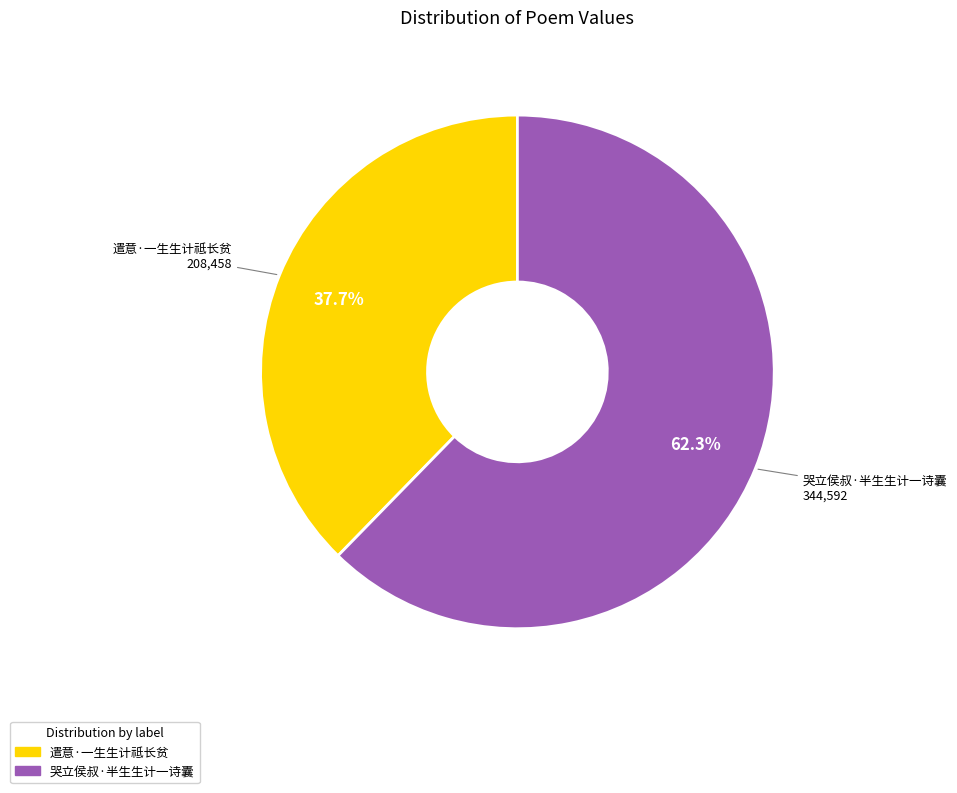

To the nearest percent, what percentage of the pie is 哭立侯叔·半生生计一诗囊?

62%